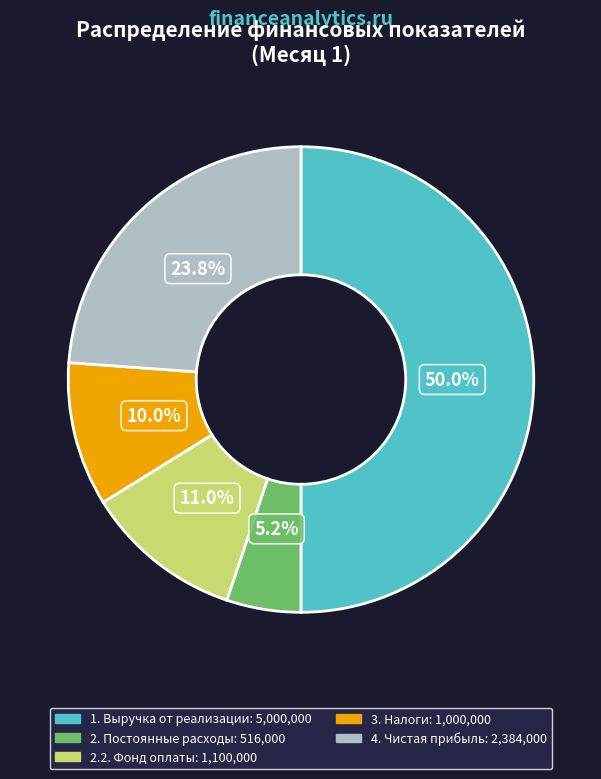

To the nearest percent, what percentage of the pie is 2. Постоянные расходы?

5%